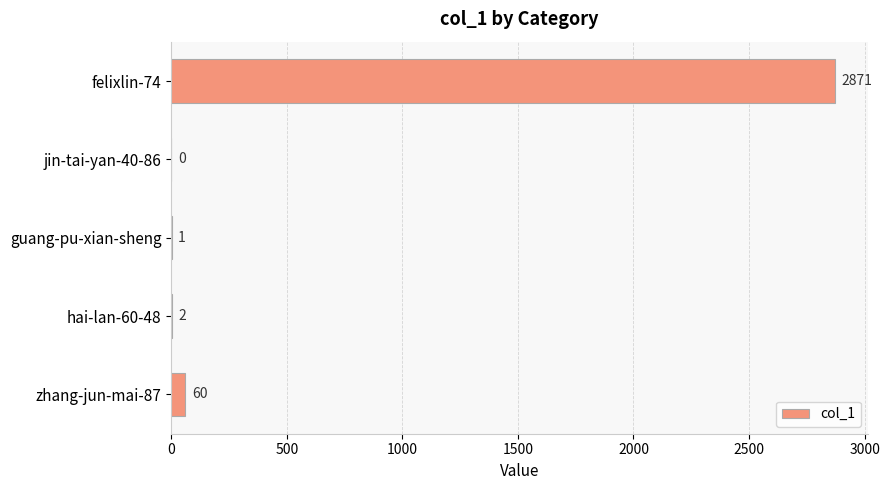

Where is the data nearest to the value 1435?

zhang-jun-mai-87